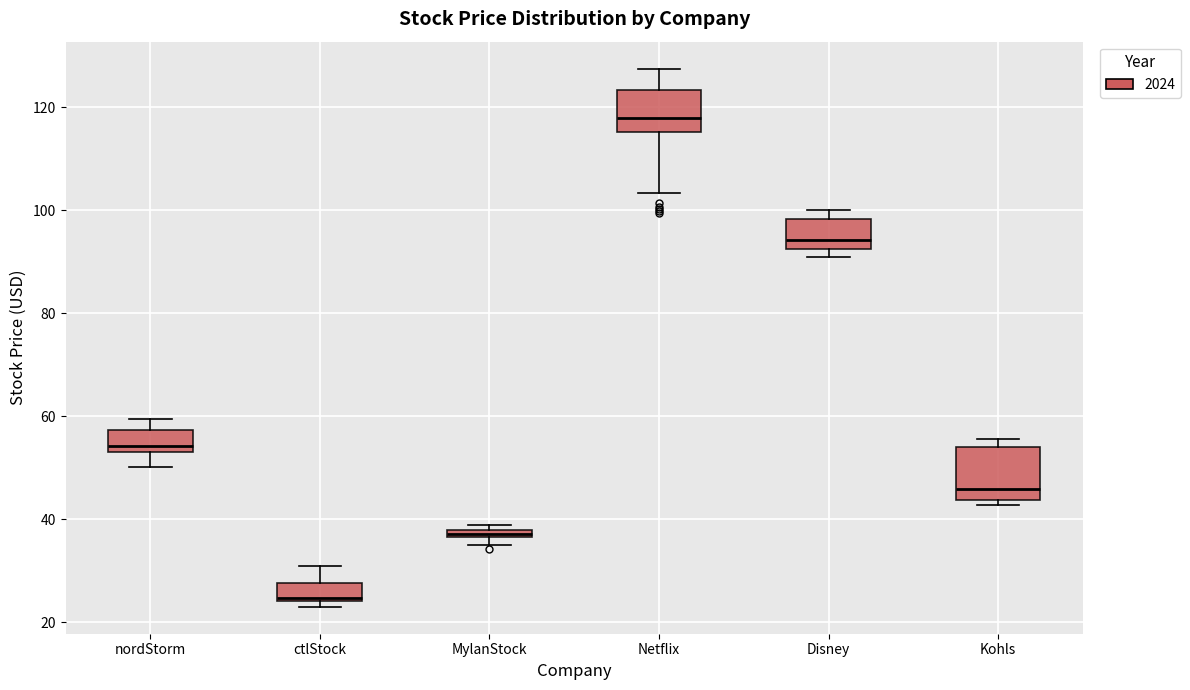

Where does the lower whisker of the box for nordStorm end on the y-axis? The values are not printed on the chart, so give them approximately, as read against the axis.

50